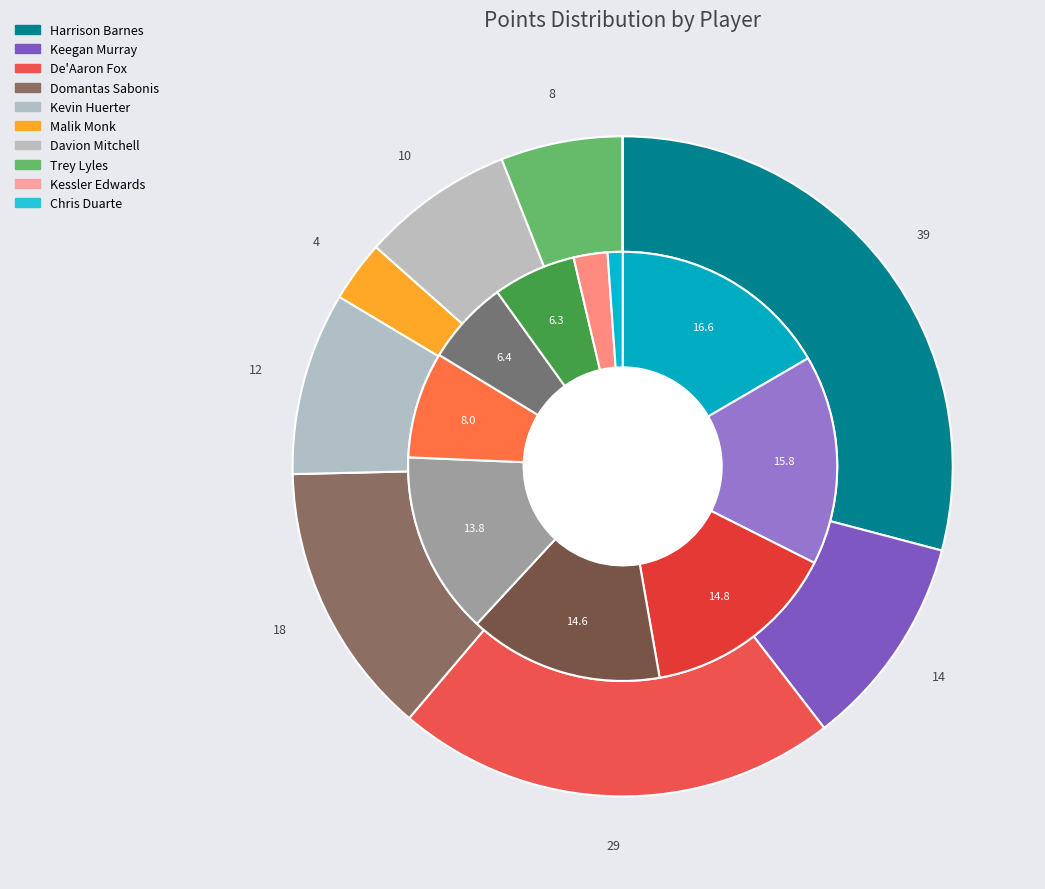

True or false: Davion Mitchell accounts for 7% of the total.

True